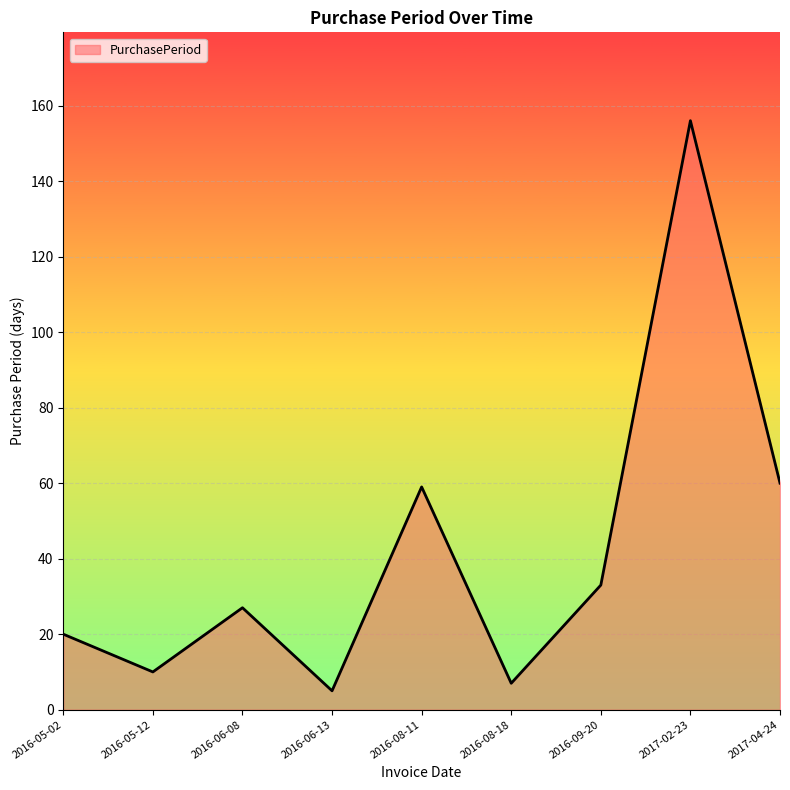

What is the change in value from 2016-05-12 to 2016-08-11?

+49